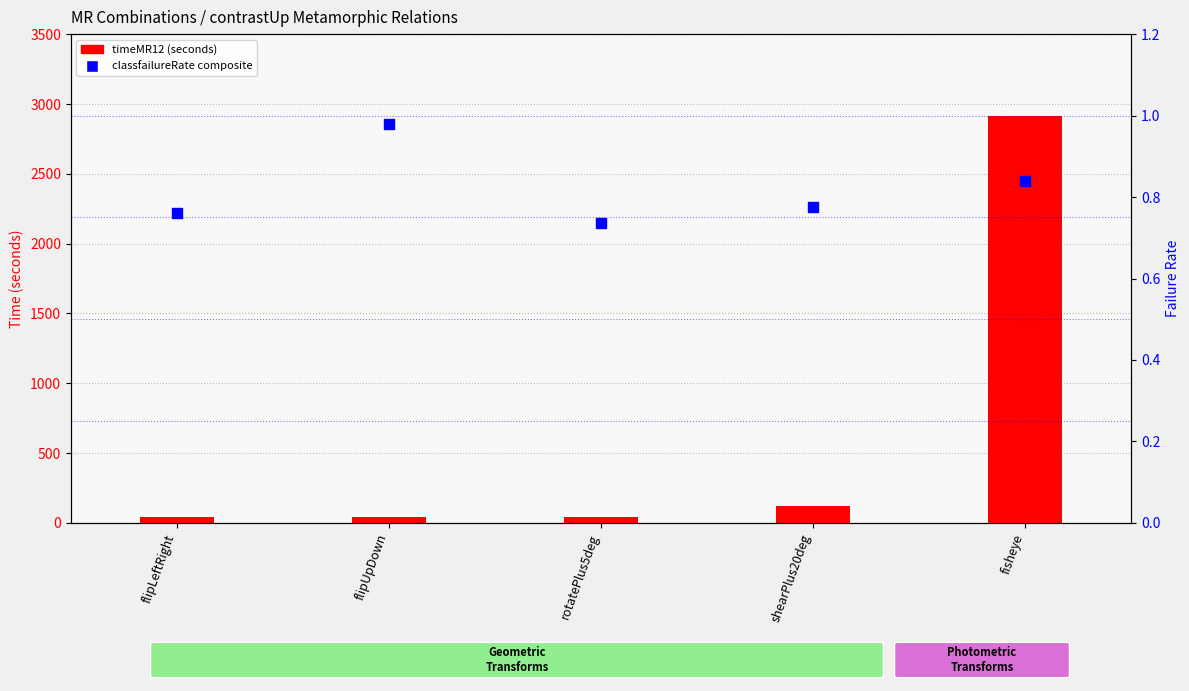

Which series has the largest total across all categories?

timeMR12